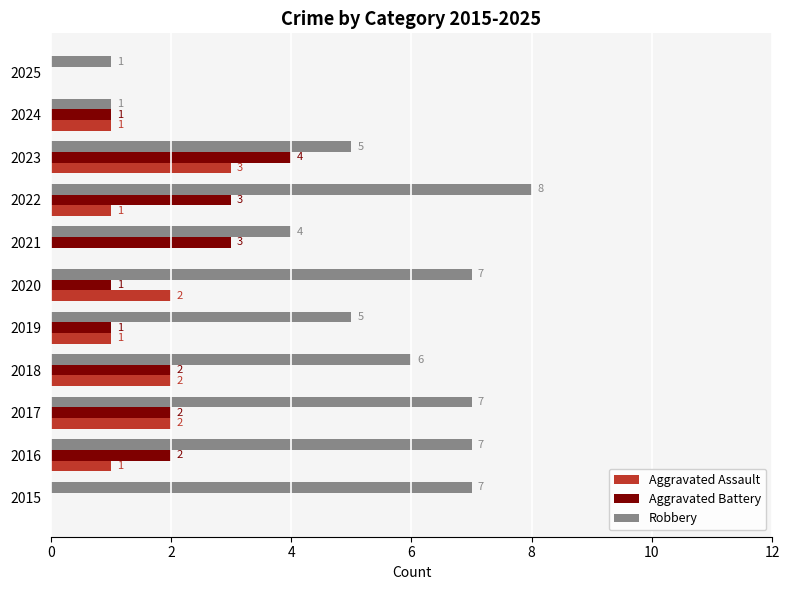

What is the maximum value shown in the chart?

8